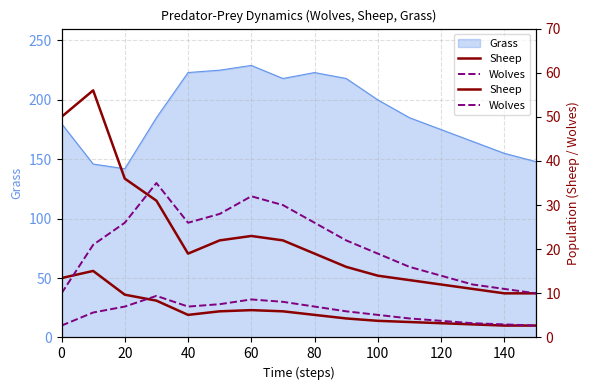

What is the average value of the Wolves series?

21